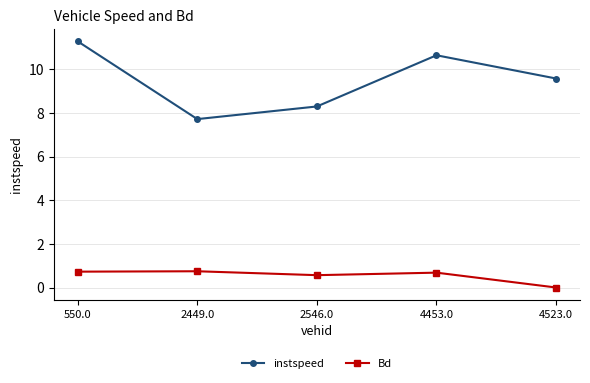

Rank the series by their average value, from highest to lowest.

instspeed, Bd